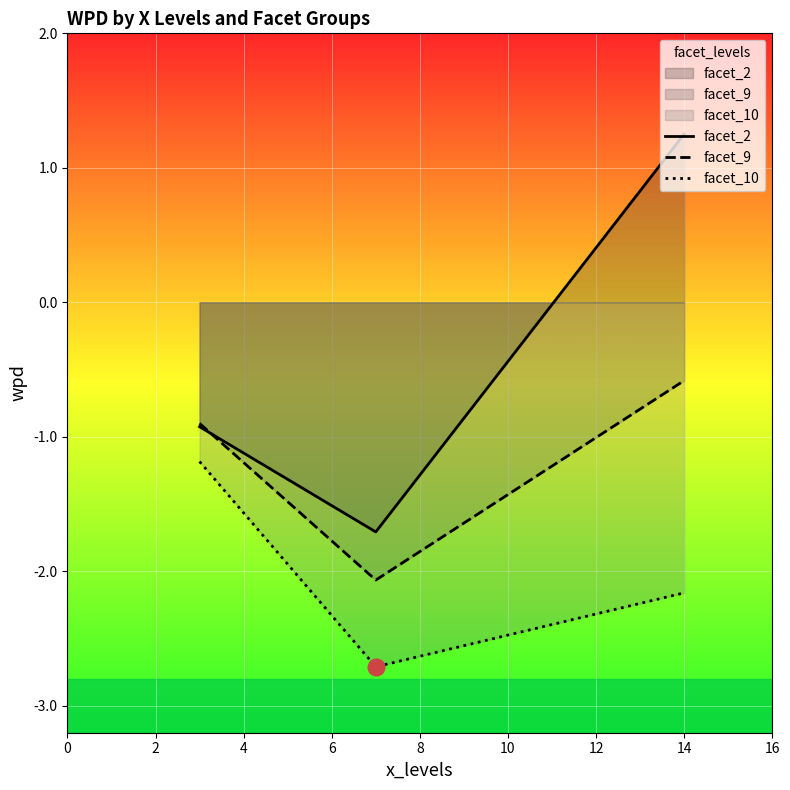

How many lines are shown in the chart?

3